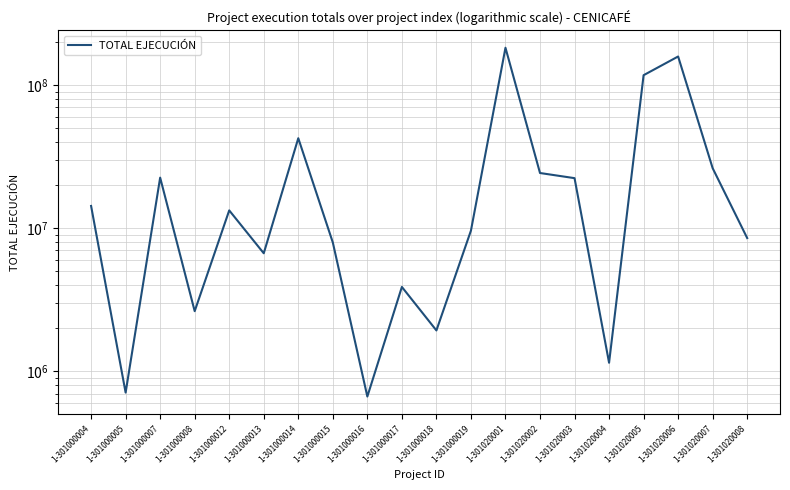

Reading left to right, what are all the values shown in this chart?

1-301000004=14307324	1-301000005=712000	1-301000007=22551914	1-301000008=2636806	1-301000012=13320179	1-301000013=6686025	1-301000014=42483142	1-301000015=7953923	1-301000016=668681	1-301000017=3892288	1-301000018=1934384	1-301000019=9623749	1-301020001=181898699	1-301020002=24290844	1-301020003=22363766	1-301020004=1150960	1-301020005=117009944	1-301020006=158027258	1-301020007=26239870	1-301020008=8538244